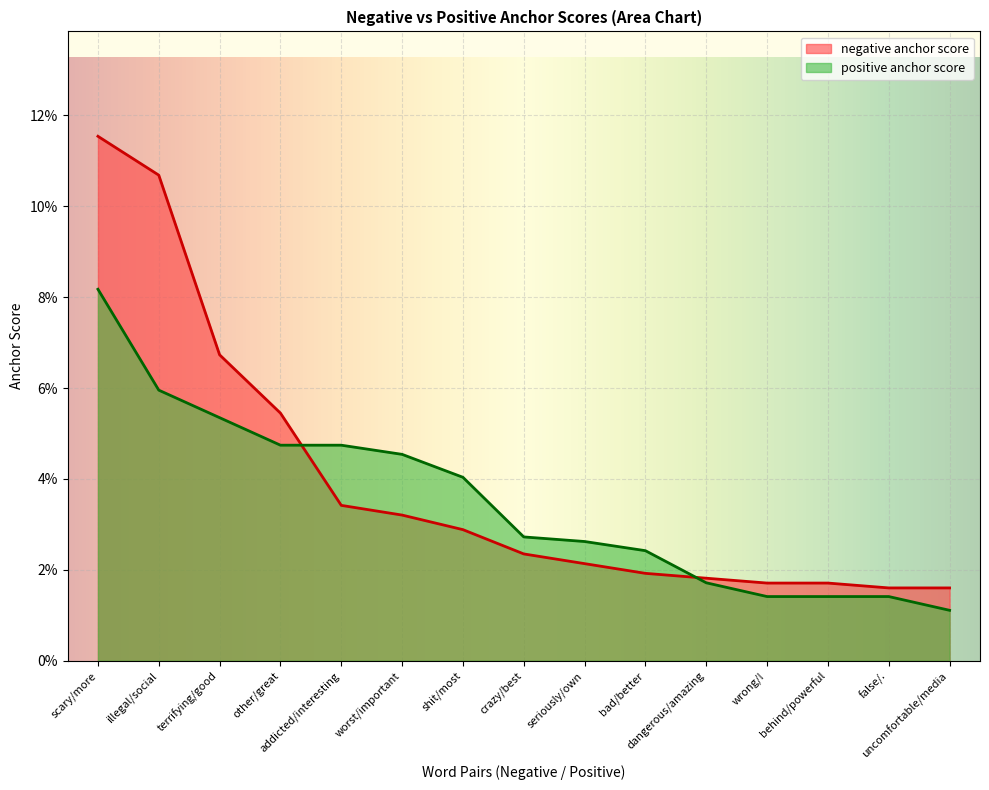

How many intersections are there between positive anchor score and negative anchor score?

2